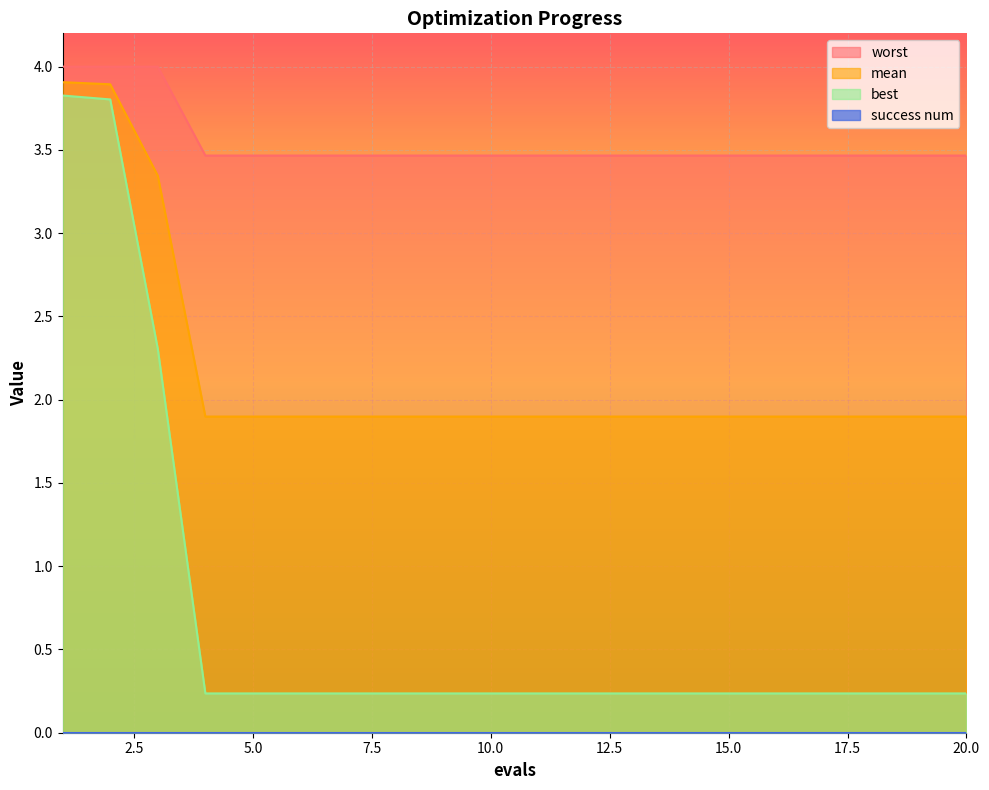

True or false: worst and mean cross at least once.

False